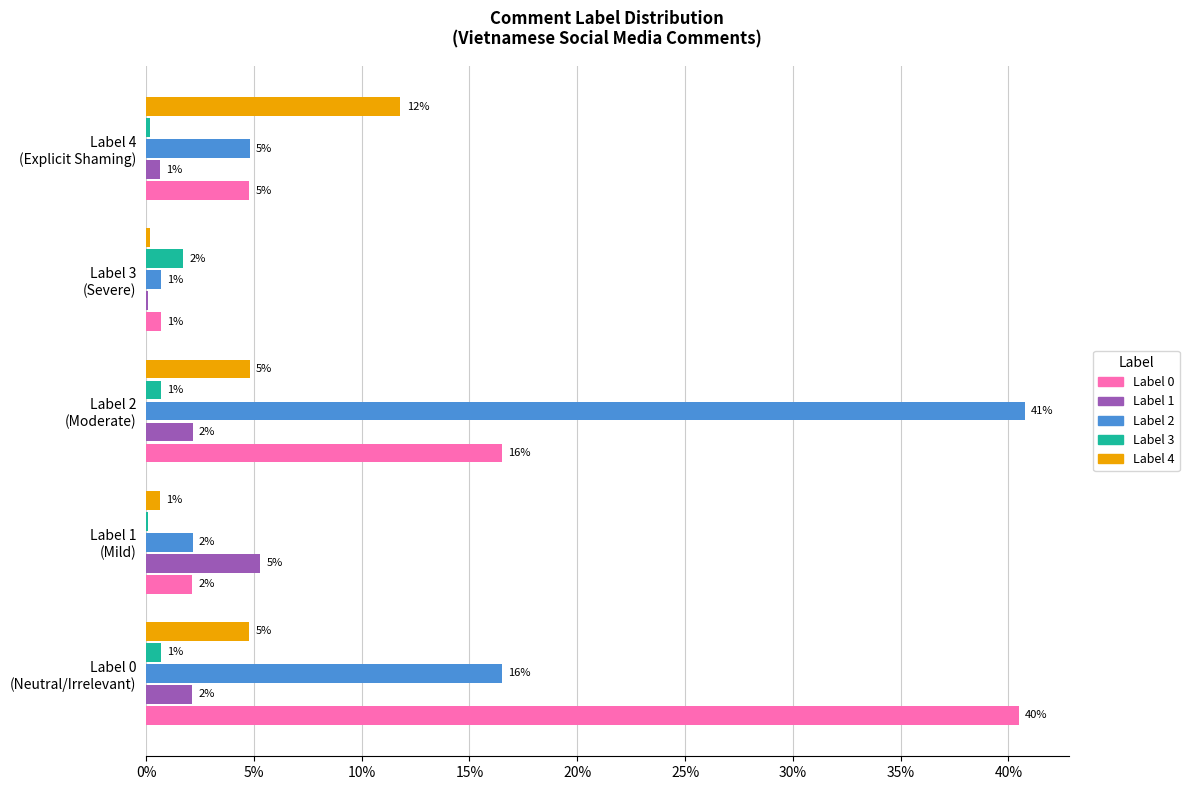

List the series in order of their peak value, highest first.

Label 2, Label 0, Label 4, Label 1, Label 3